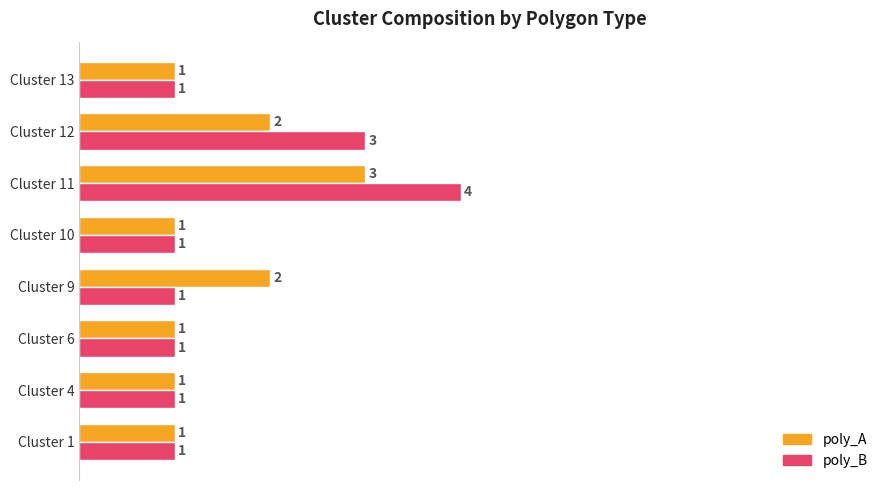

What are all the series names shown in the legend?

poly_A, poly_B